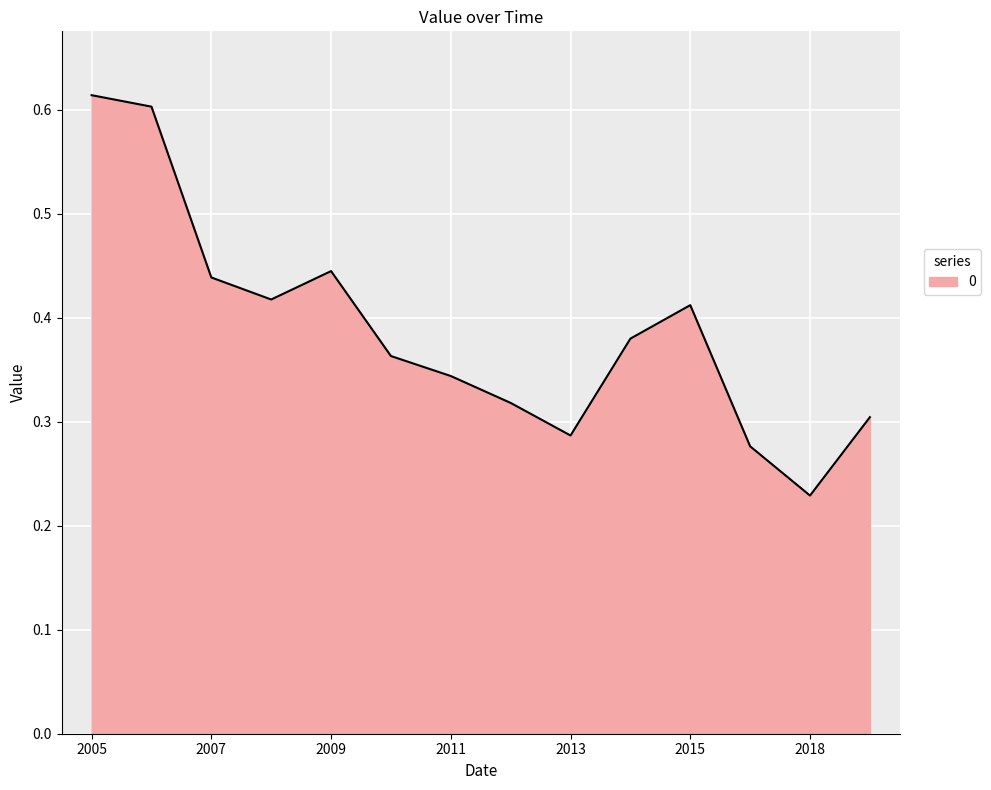

Does the chart display data point markers on the line(s)?

No